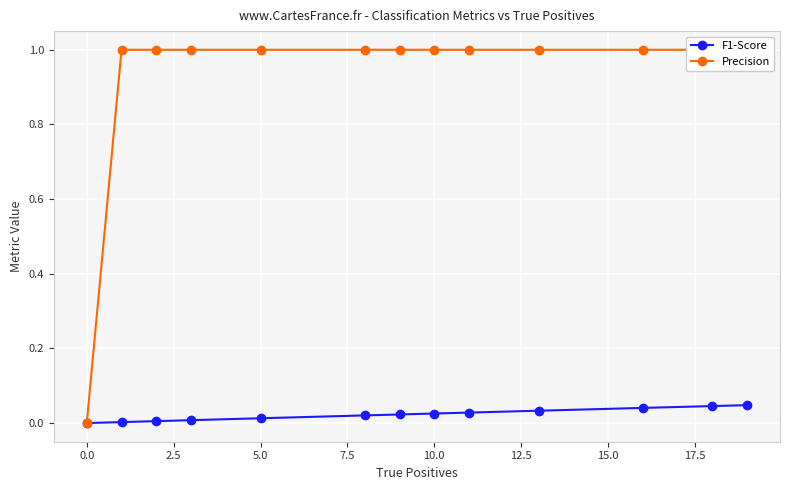

The value of Precision at 17.5 is 1.0. True or false?

True